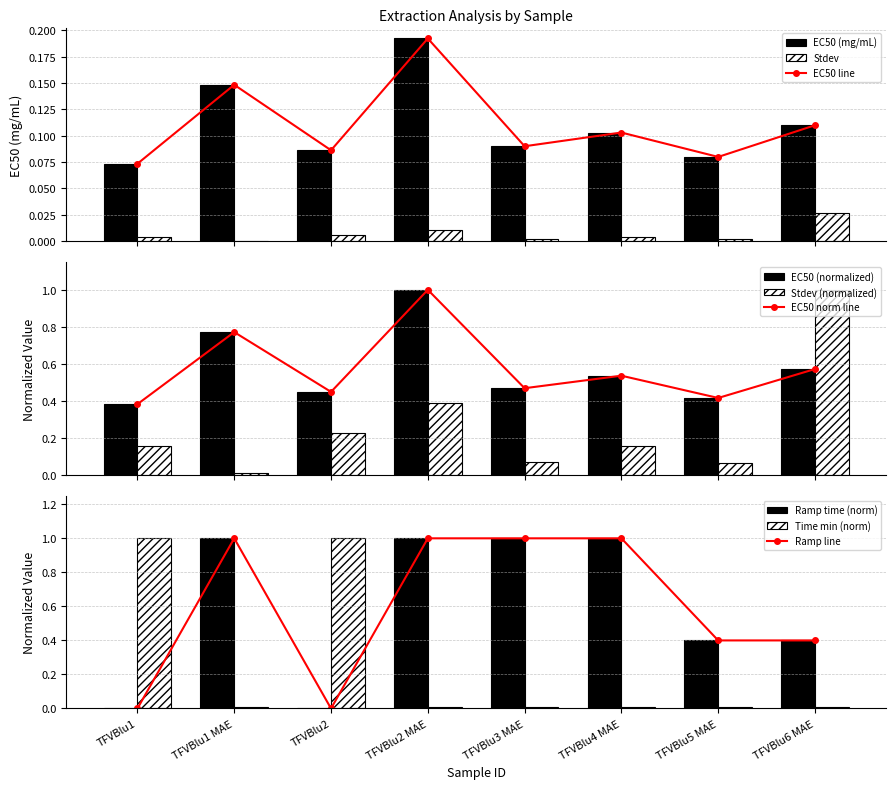

True or false: Time (min) has a value of 0.0 at TFVBlu4 MAE.

False